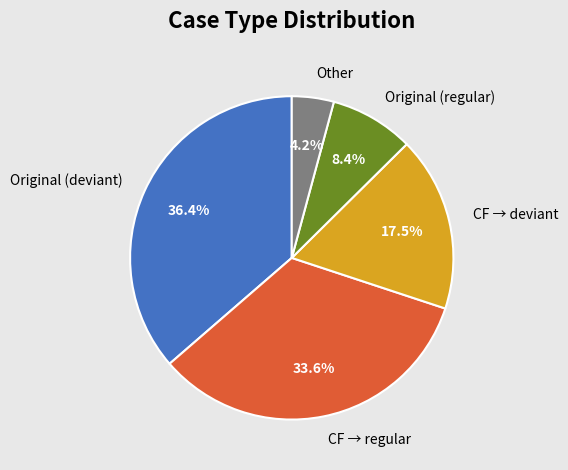

To the nearest percent, what is the difference between the largest and smallest slice percentages?

32%